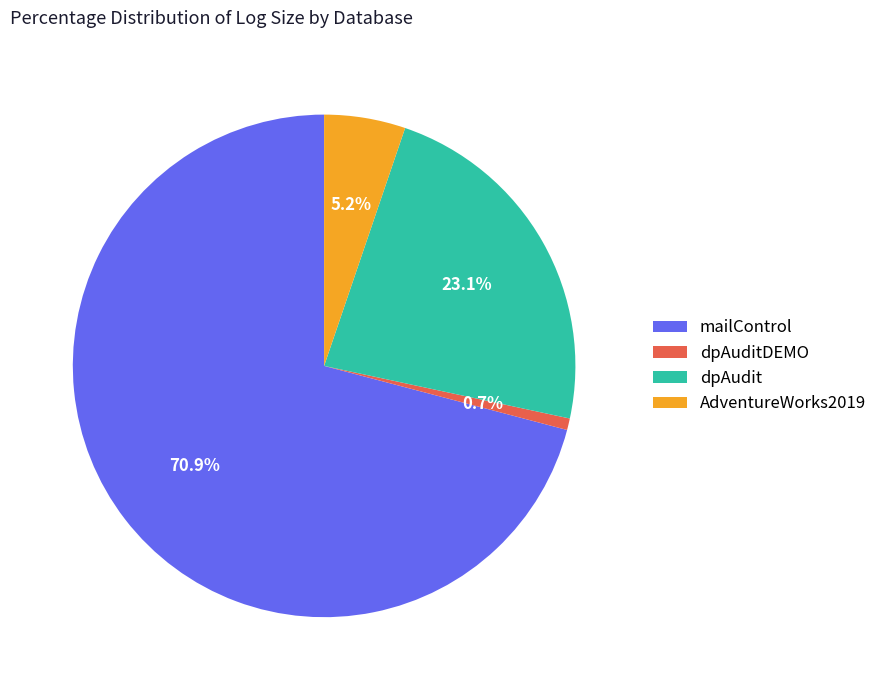

How many segments does this pie chart have?

4